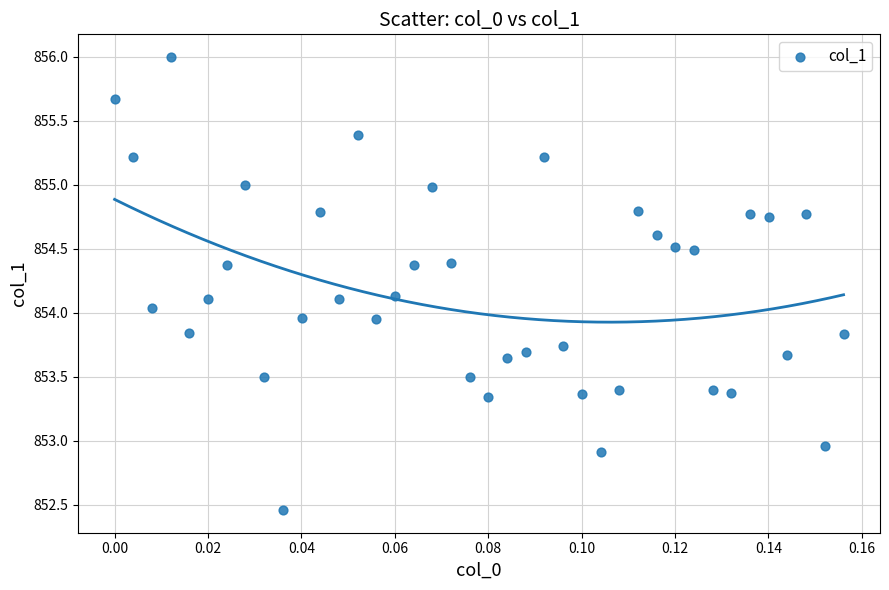

What is the range of Y values (max minus min)?

3.5